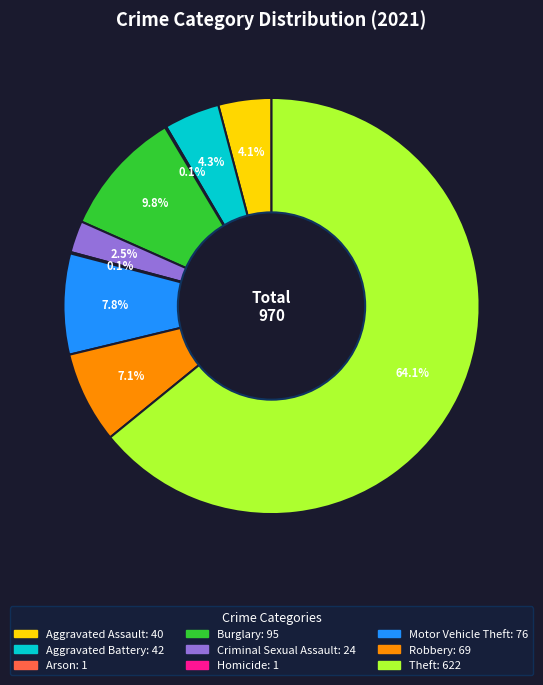

What is the largest slice in the pie chart?

Theft